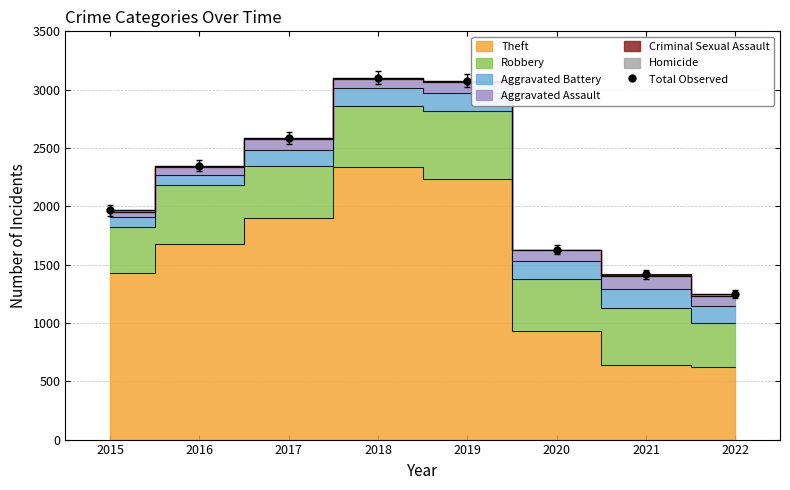

What is the difference between the values at 2020 and 2021?

211